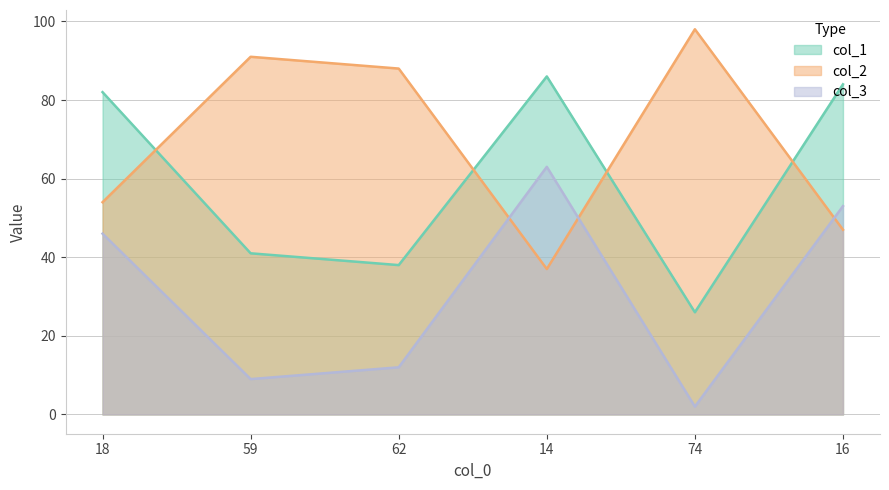

At which category is the sum across all series the highest?

14